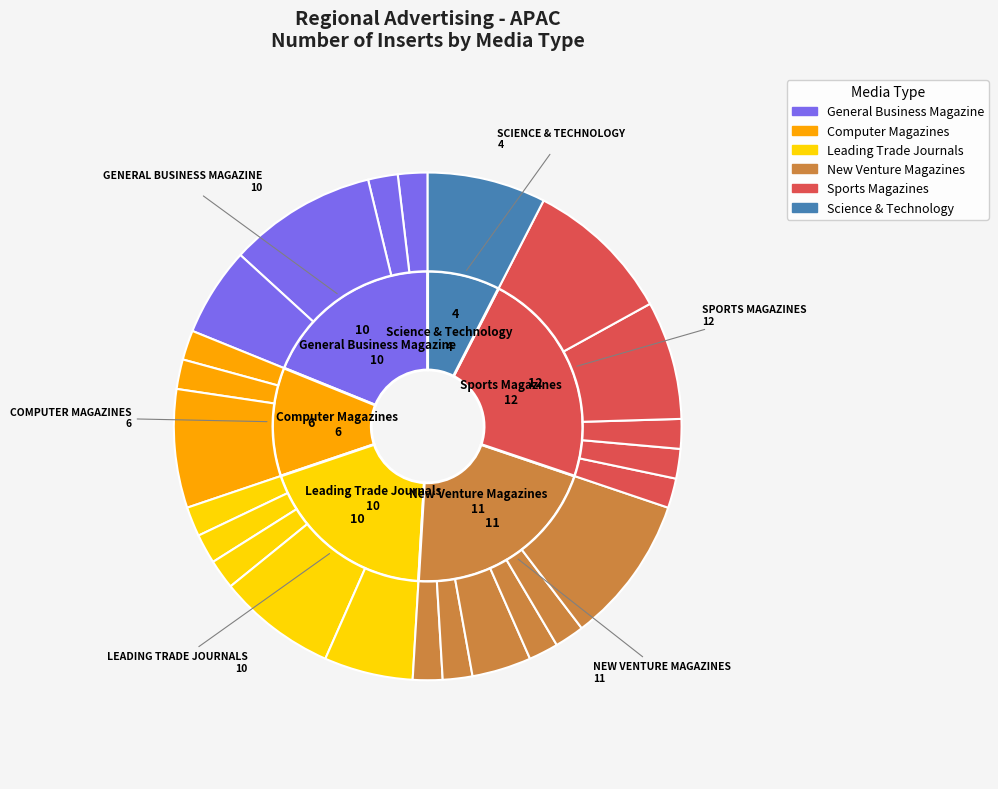

Count the number of slices in the pie.

24